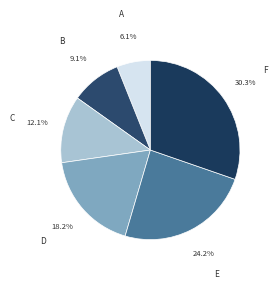

Between C and A, which is larger?

C